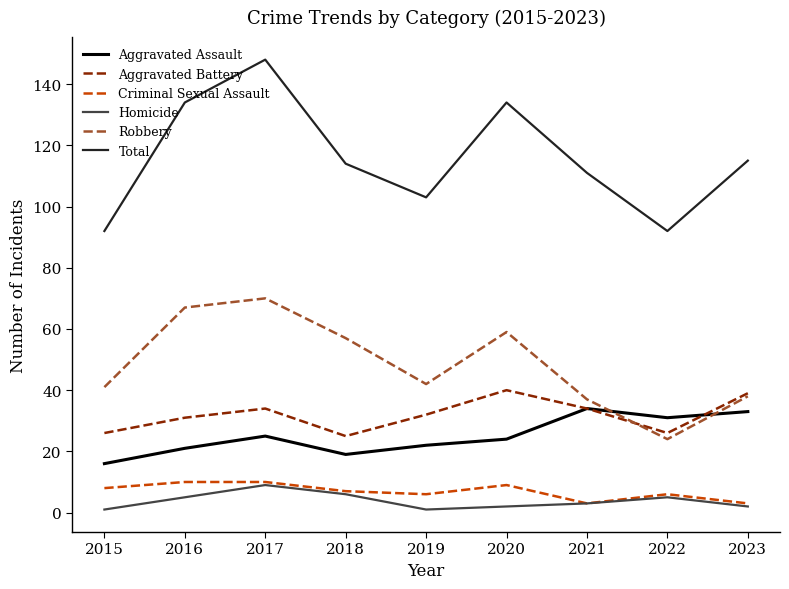

The Criminal Sexual Assault series shows 2 at 2020. True or false?

False